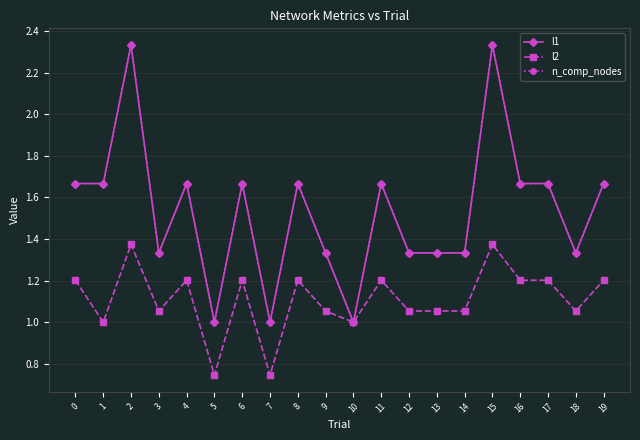

What is the value of the l1 point at the 3rd from the left?

2.3